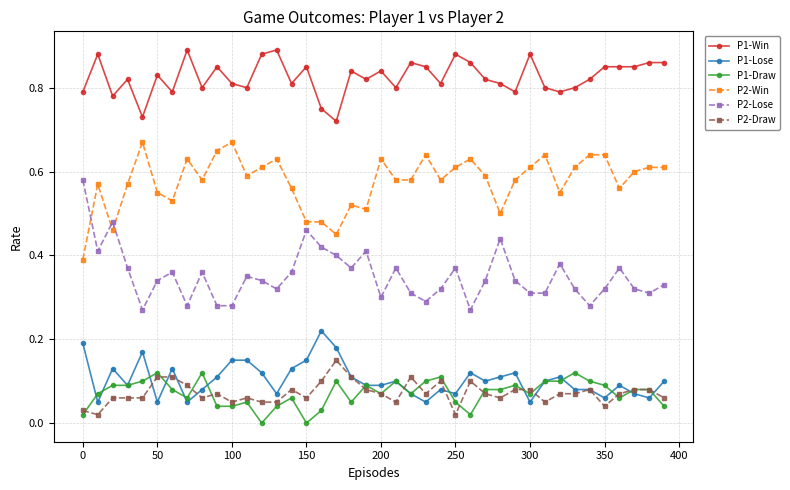

Which series has the largest total across all categories?

P1-Win